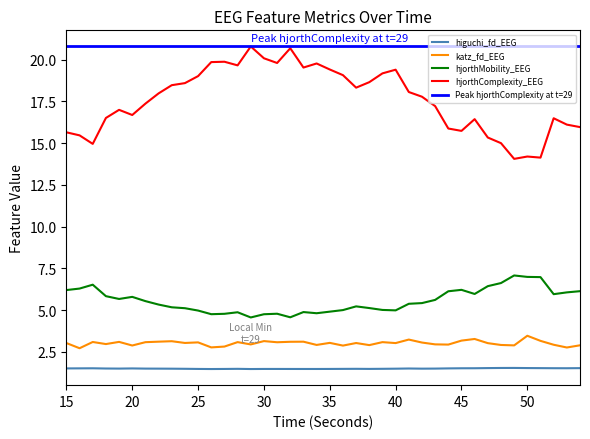

Between 51 and 38, which is larger?

51